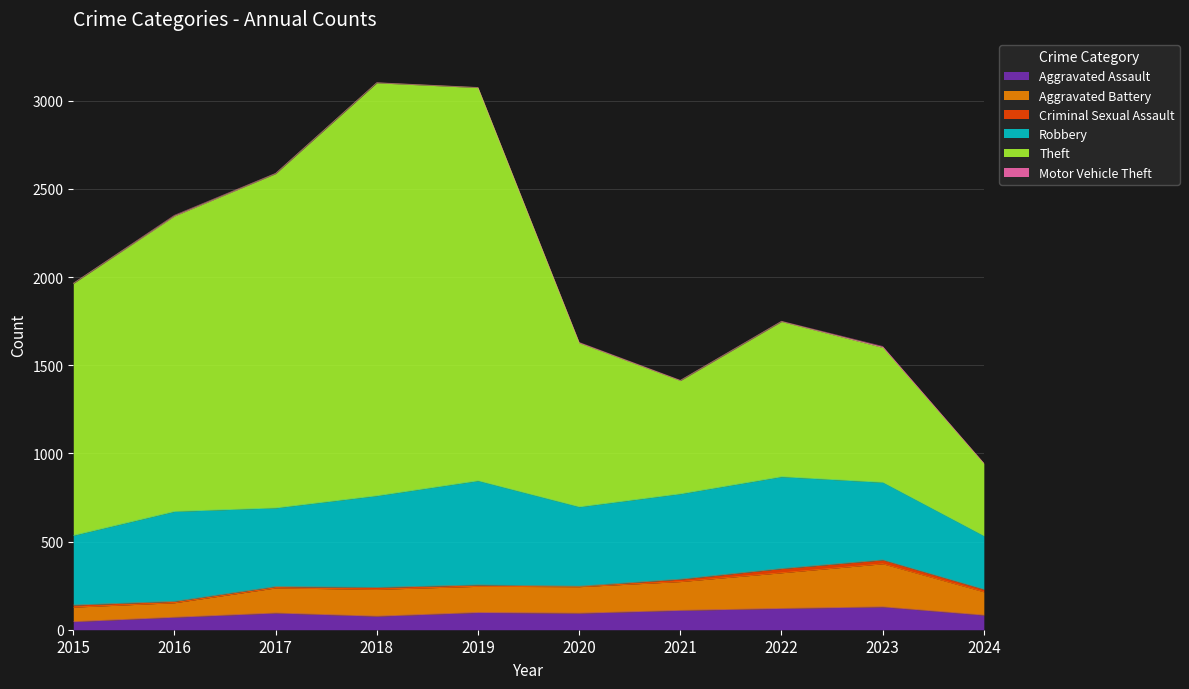

Does the chart display data point markers on the line(s)?

No